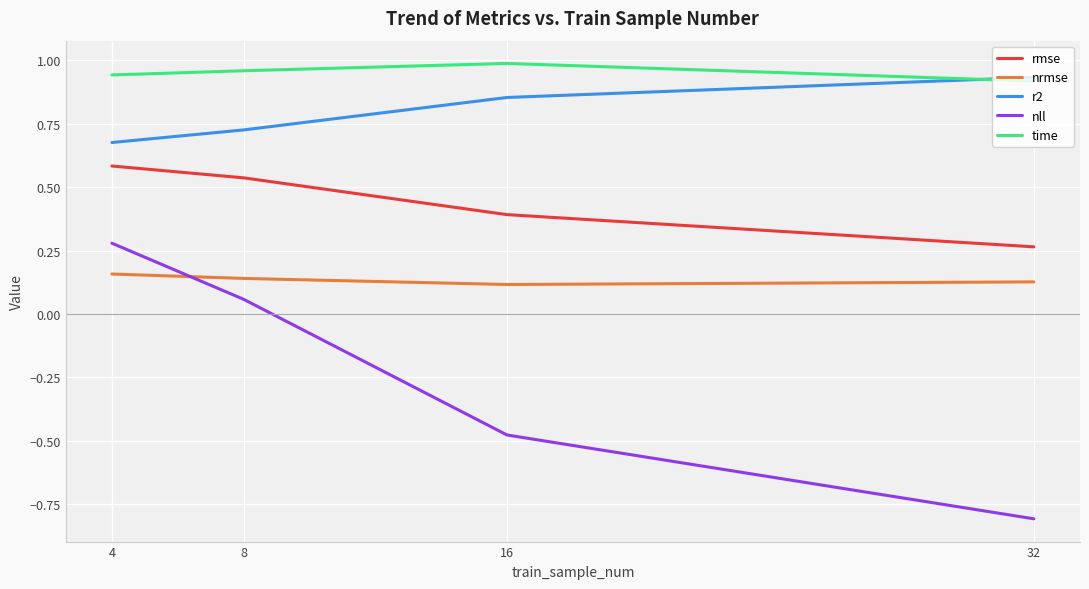

The value of r2 at 32 is 1.4. True or false?

False